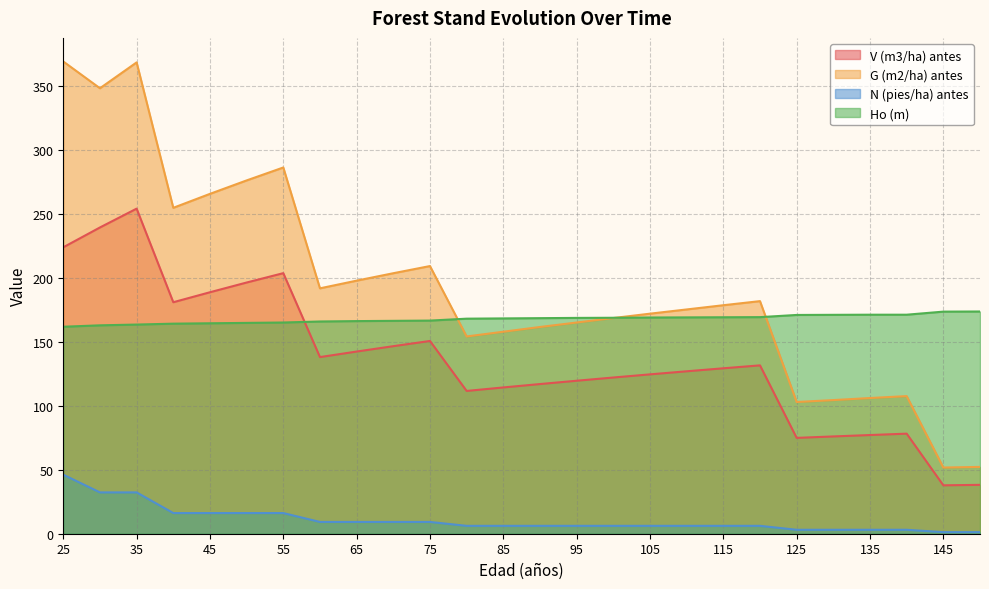

Which series has the largest range (max minus min)?

G (m2/ha) antes